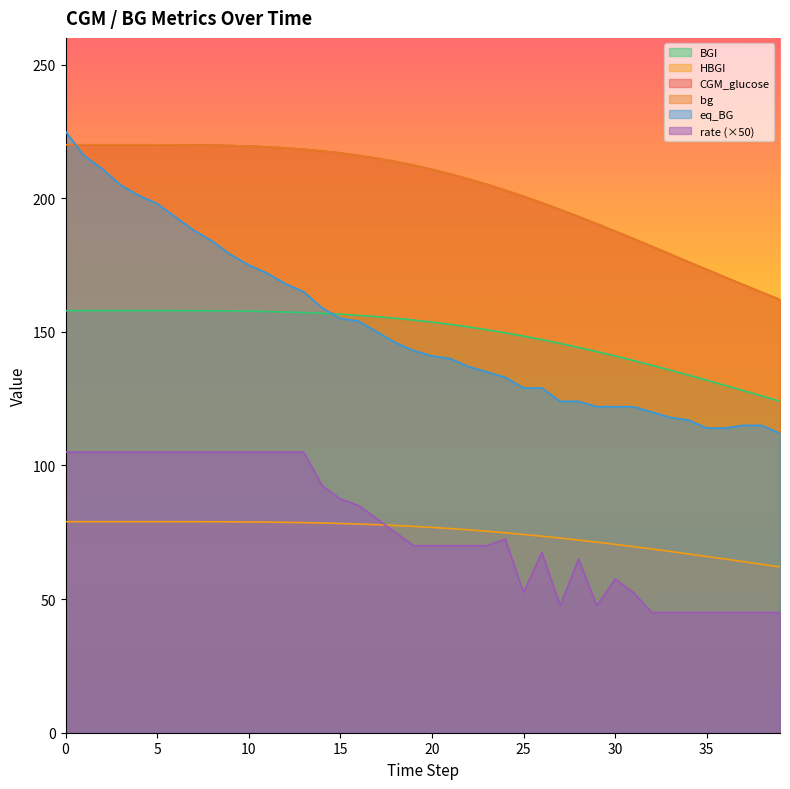

Rank the series at 17 from lowest to highest value.

HBGI, rate, eq_BG, BGI, CGM_glucose, bg